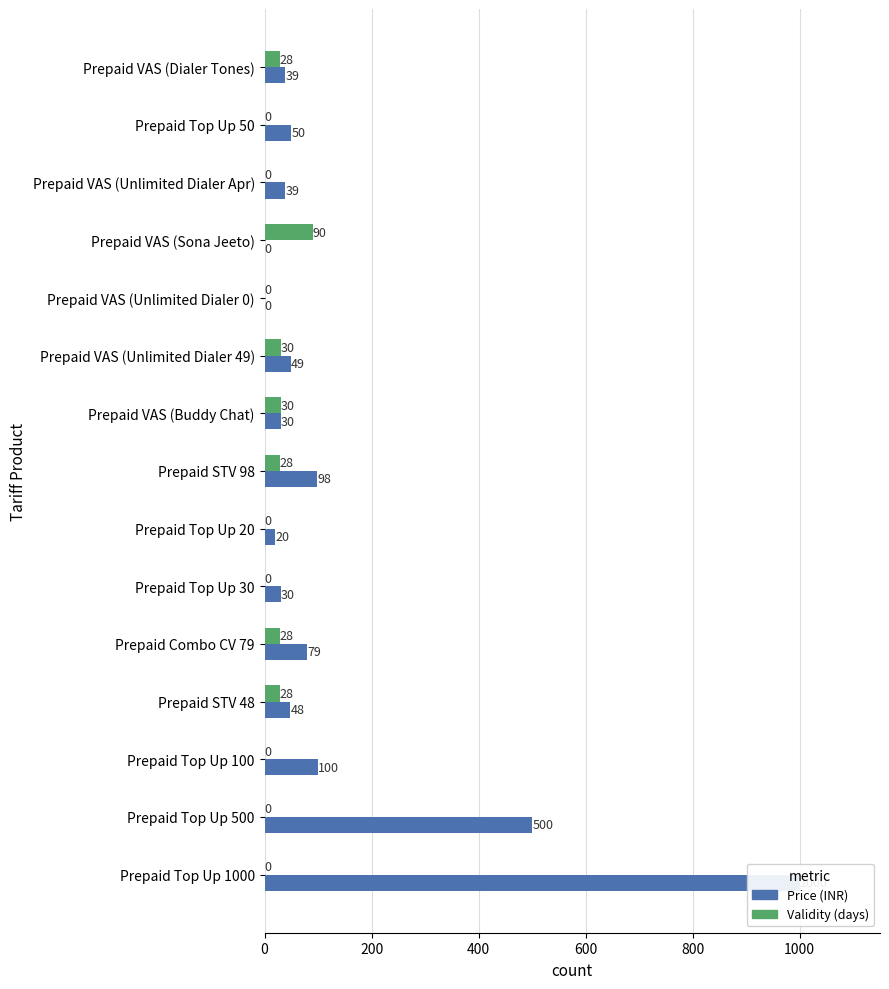

How many values in Price (Including Processing Fee & GST) are above zero?

13